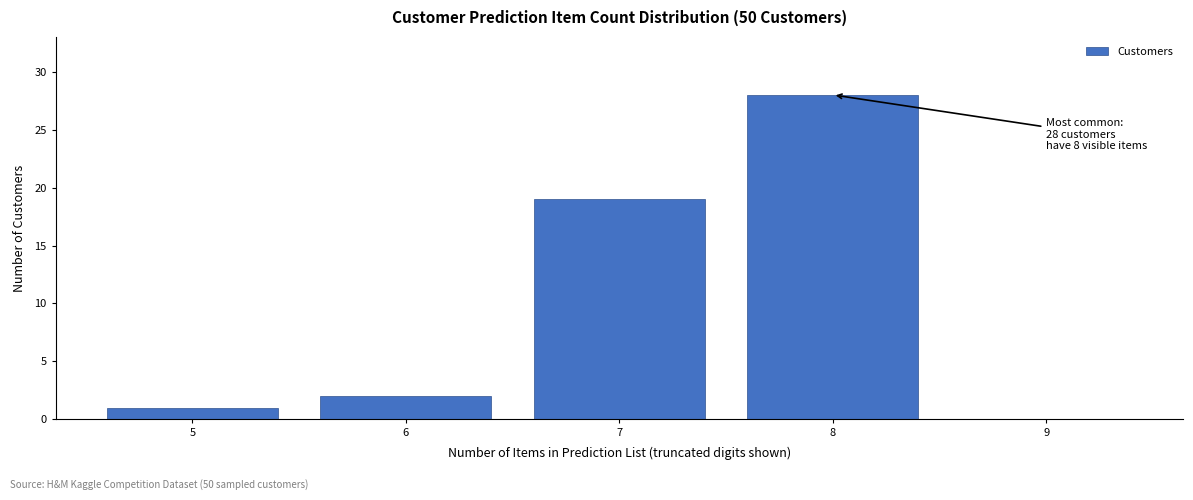

Reading left to right, transcribe all the data shown in this chart.

5=1	6=2	7=19	8=28	9=0